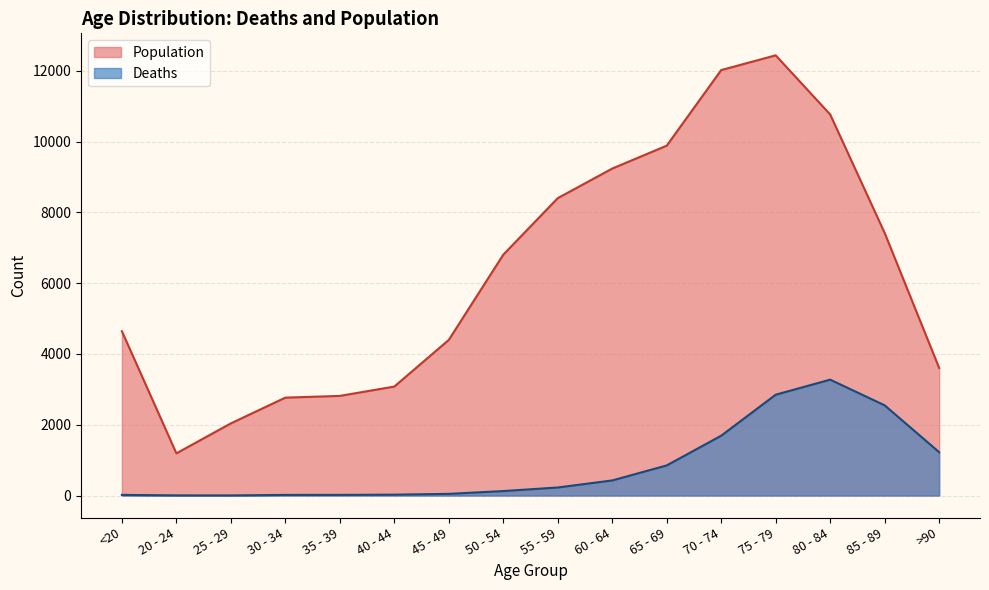

True or false: Population and Deaths intersect in this chart.

False